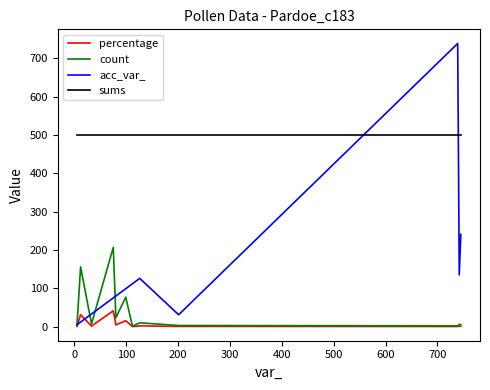

Is this an area chart (filled region under the line)?

No